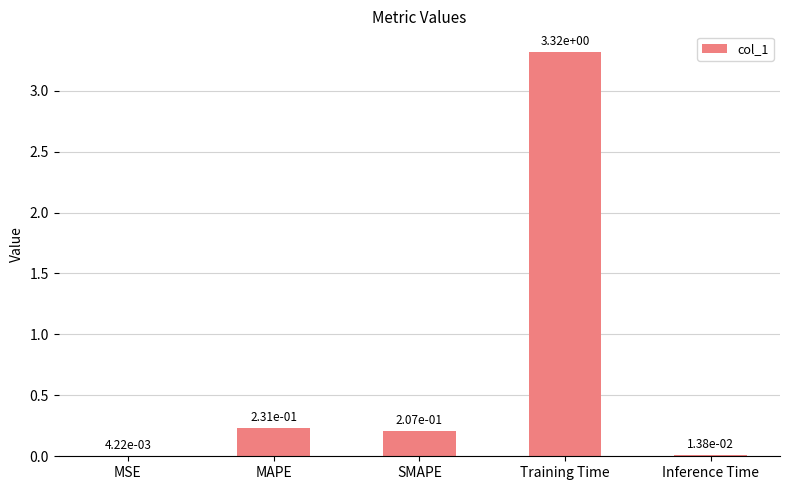

Where is the data nearest to the value 1?

MAPE